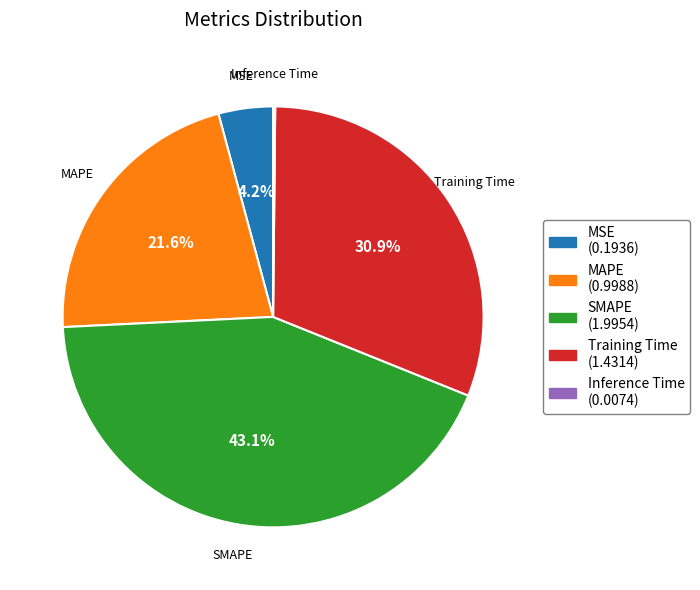

Is Training Time the majority of the pie?

No